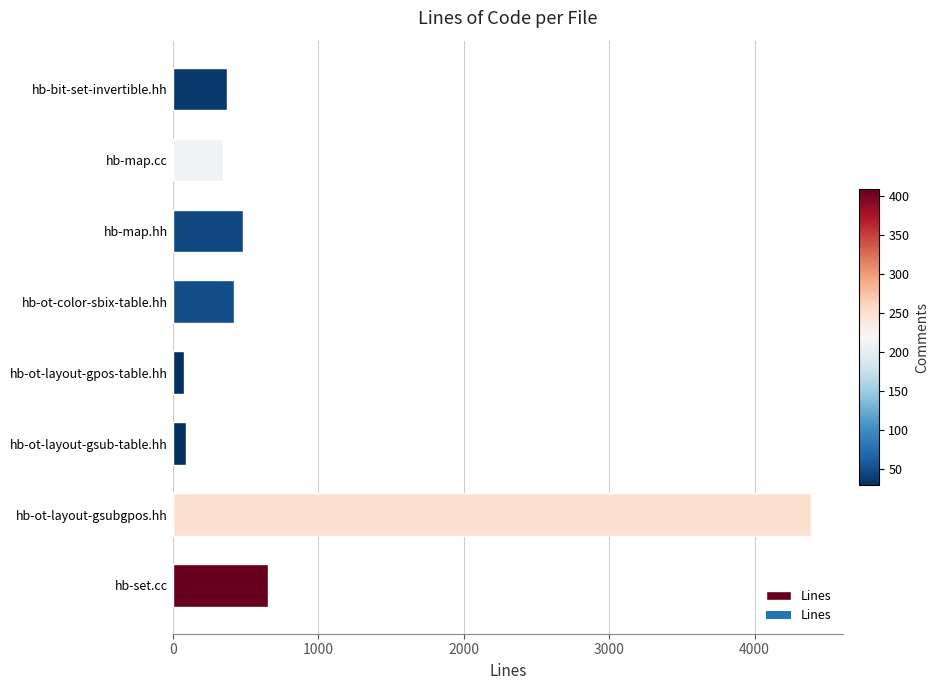

Are the bars horizontal?

Yes